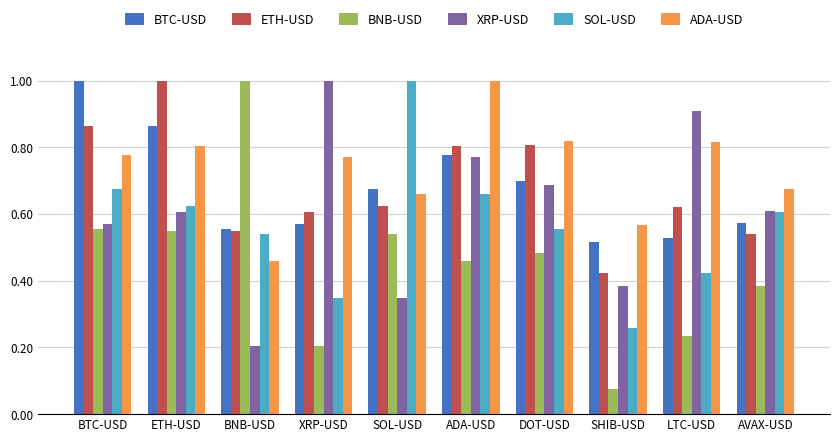

Which series has the widest spread of values?

BNB-USD